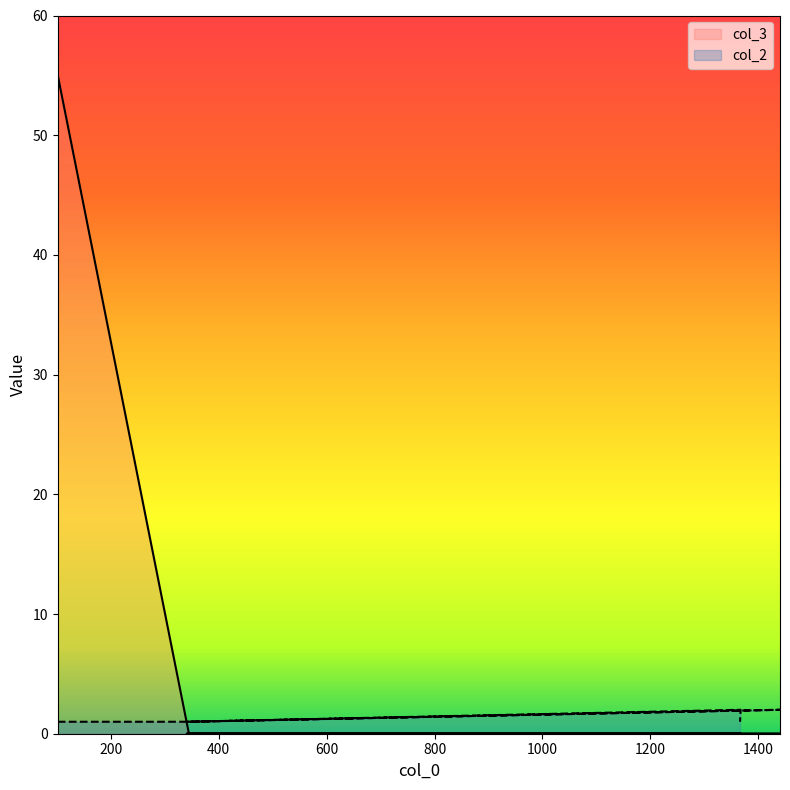

Which series changed the most between 102 and 345?

col_3